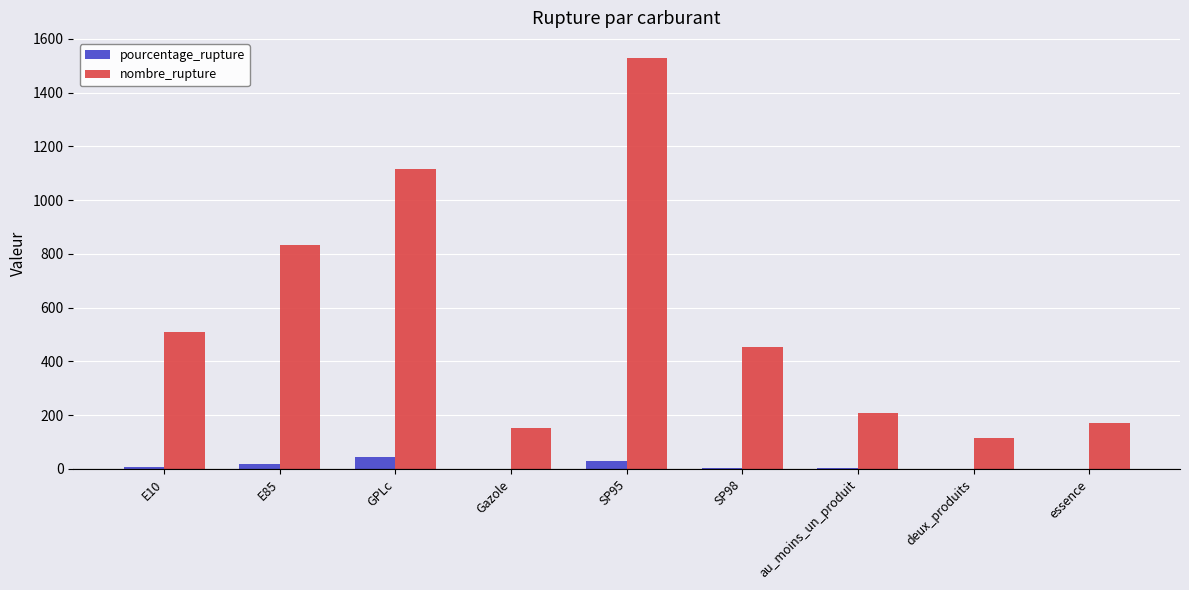

What is the sum of all pourcentage_rupture values?

112.8